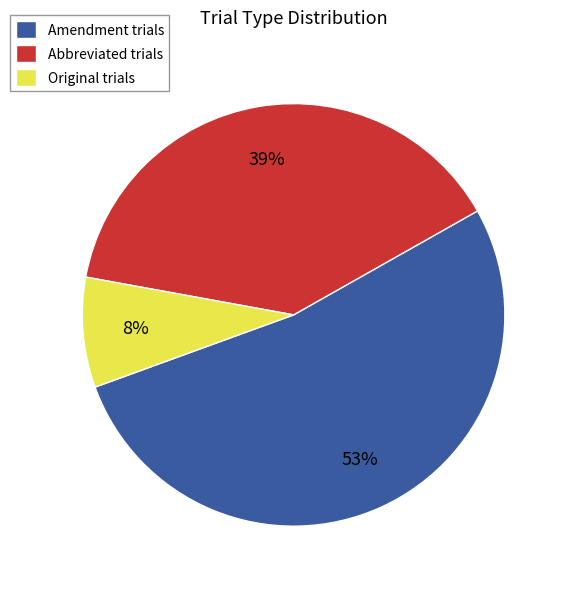

To the nearest percent, what portion does Amendment represent?

53%